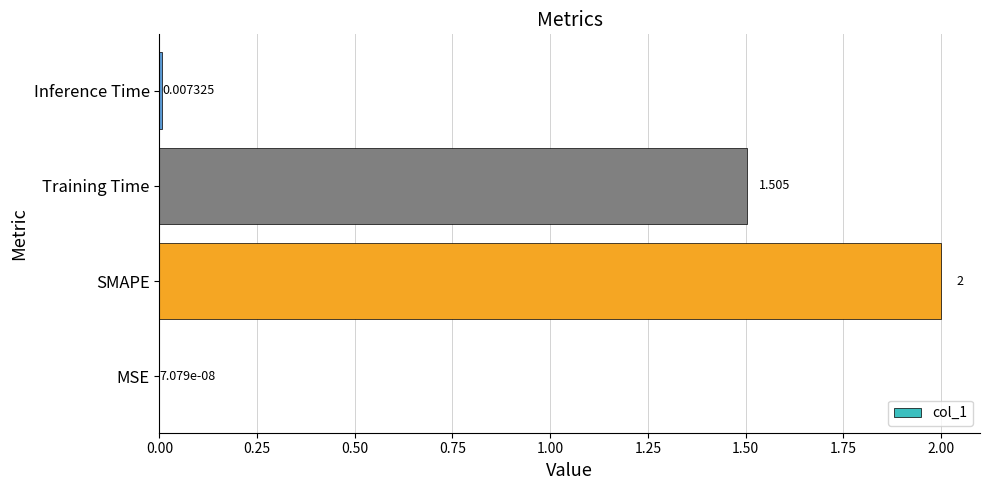

How many series are shown in this chart?

1